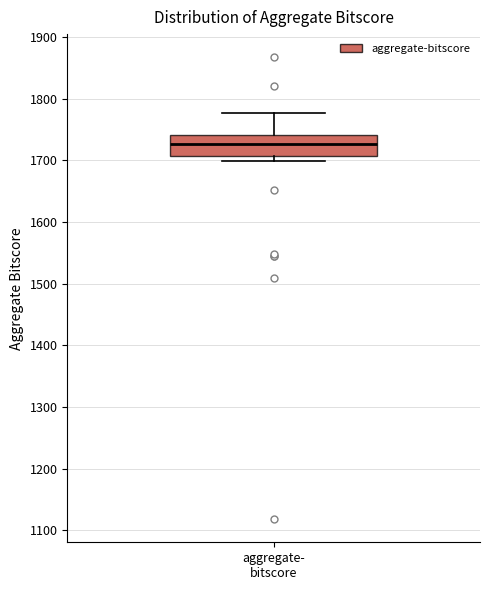

Read this box plot against the y-axis: the position of the median line, the range covered by the box, and the ends of both whiskers. The values are not printed on the chart, so give them approximately, as read against the axis.

median 1730, box 1710 to 1740, whiskers 1700 to 1780